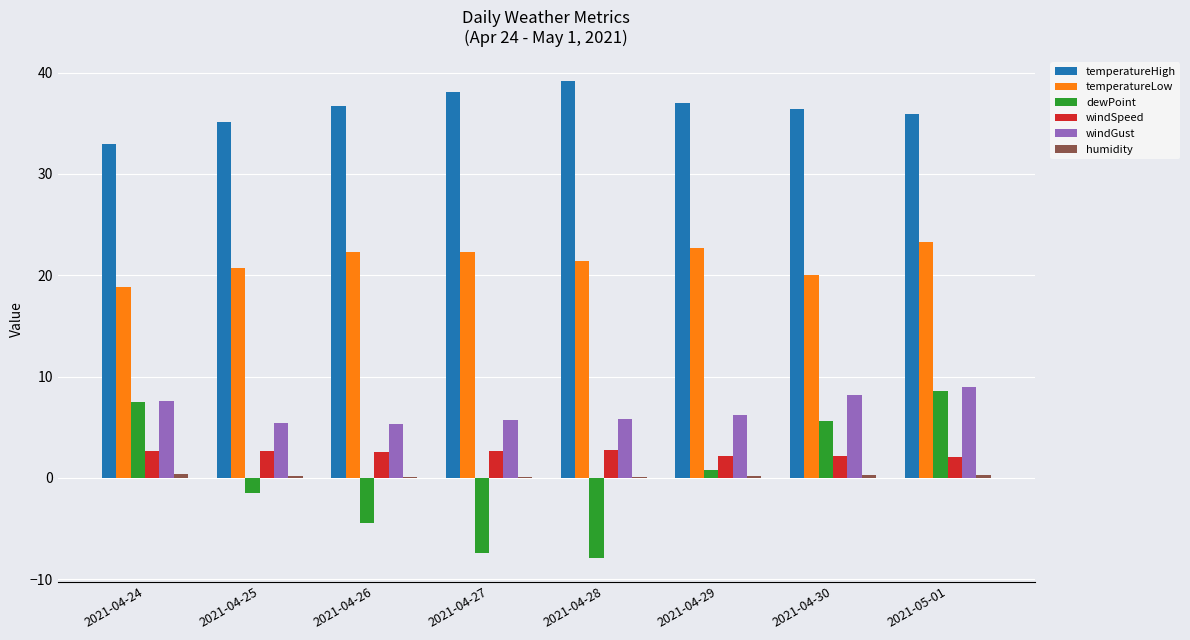

Which series has the largest total across all categories?

temperatureHigh